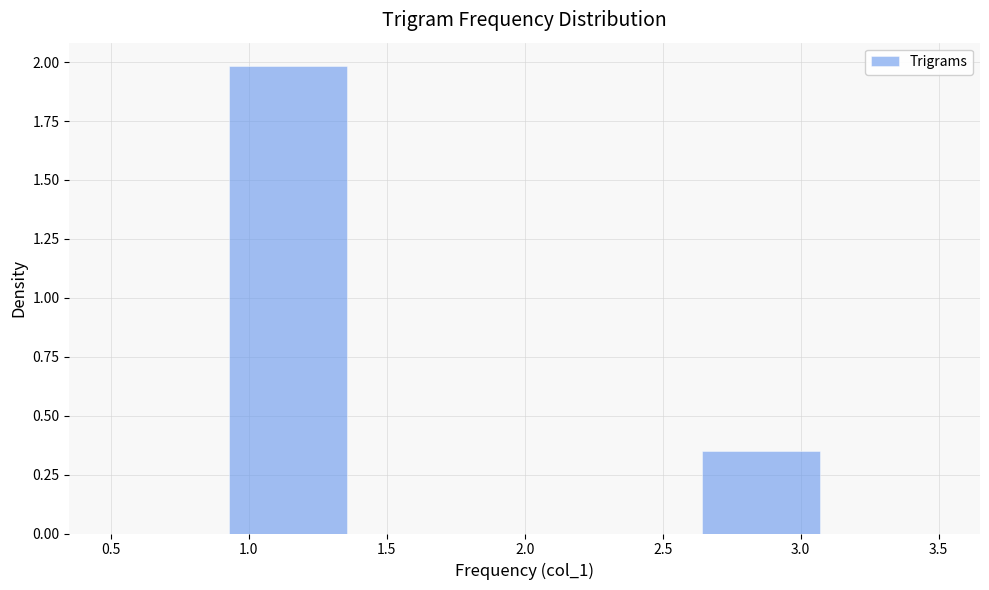

Reading left to right, transcribe this chart: for each bar, give the range it covers on the x-axis and its height. Neither the bar edges nor the heights are printed on the chart, so give them approximately, as read against the axes.

0.50 to 0.95: 0
0.95 to 1.35: 2.00
1.35 to 1.80: 0
1.80 to 2.20: 0
2.20 to 2.65: 0
2.65 to 3.05: 0.35
3.05 to 3.50: 0